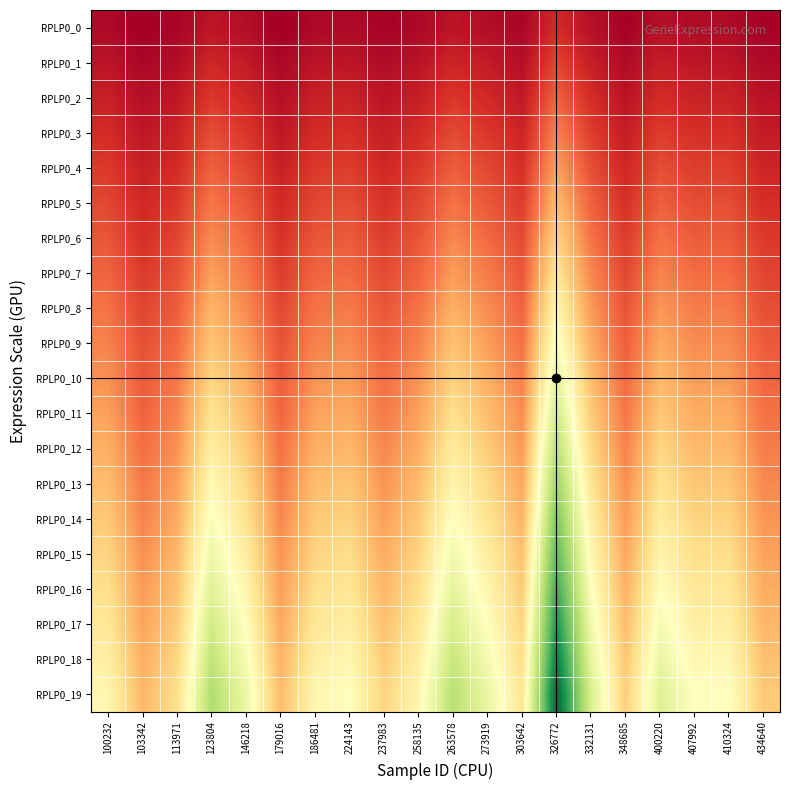

Which series has the largest range (max minus min)?

RPLP0_19